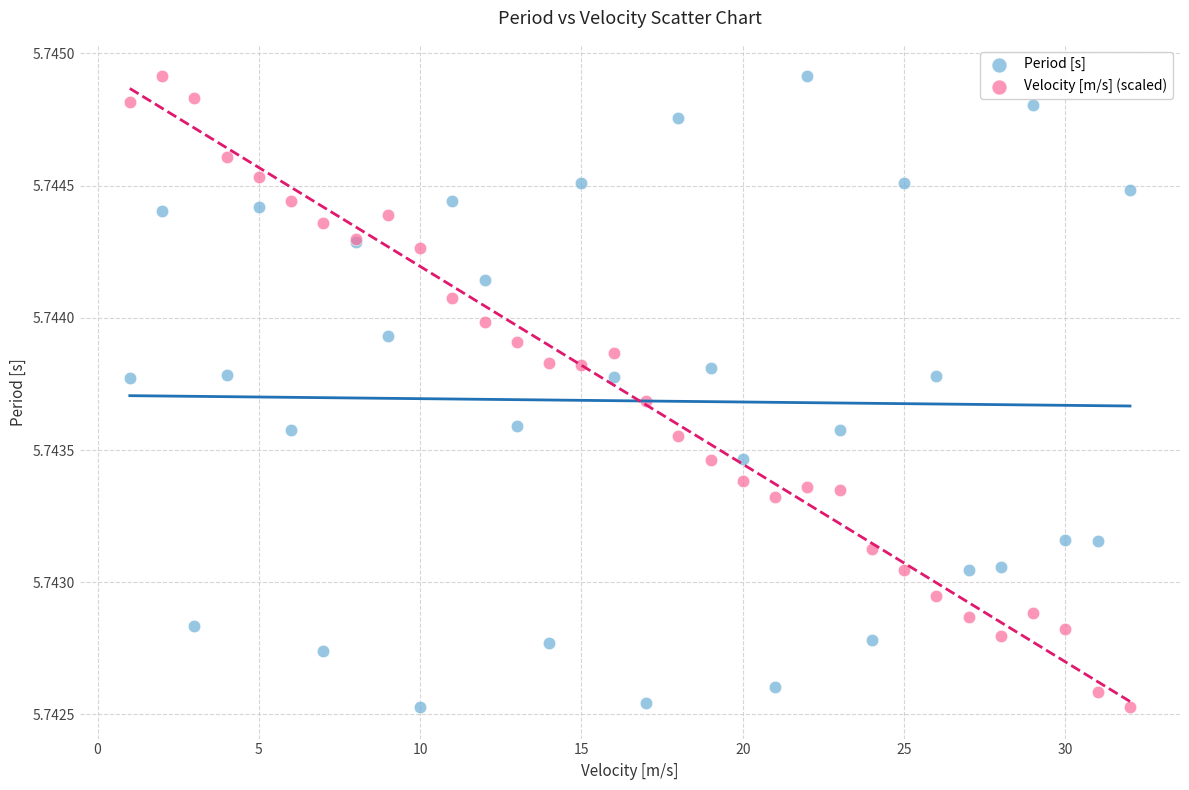

What is the X range (max minus min) for the scatter plot?

31.0